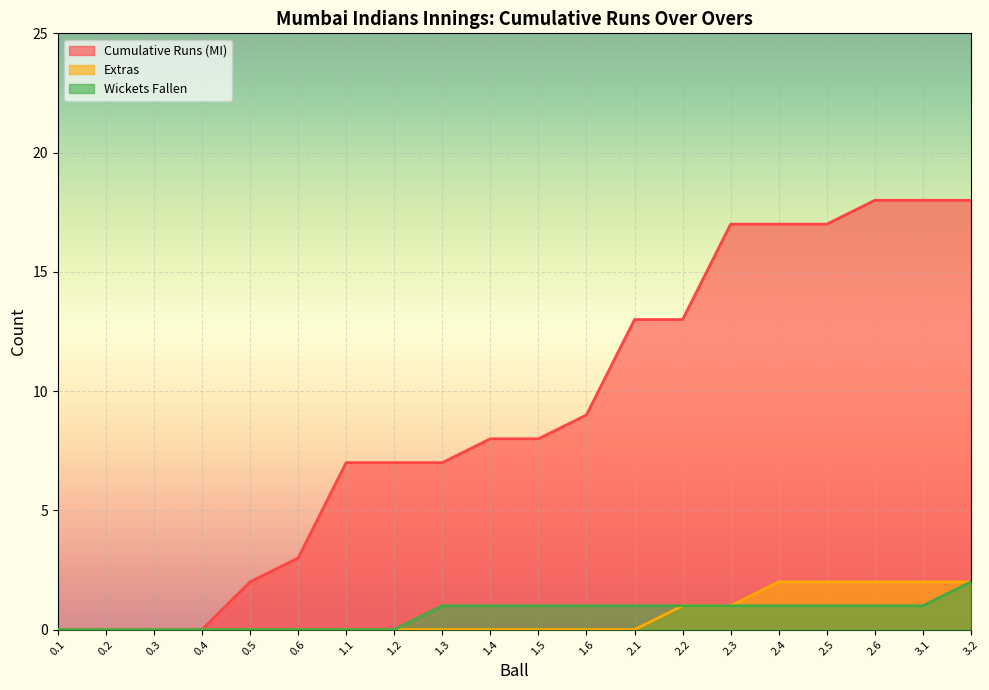

Which series has the widest spread of values?

Cumulative Runs (MI)